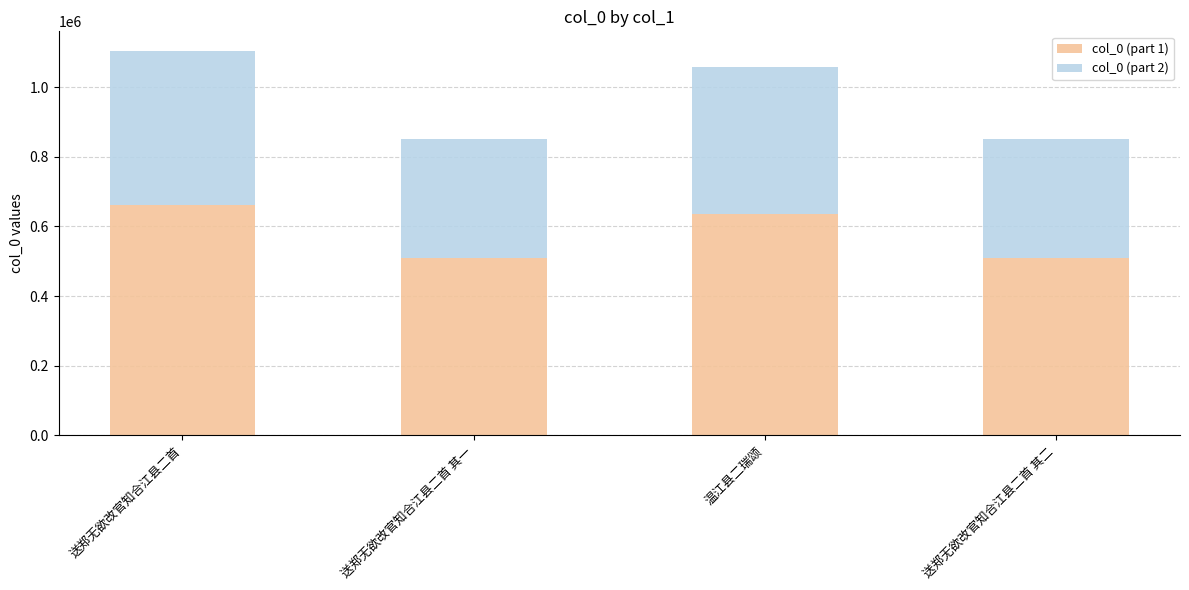

What is the highest value of the col_0 (part 1) series?

662961.0